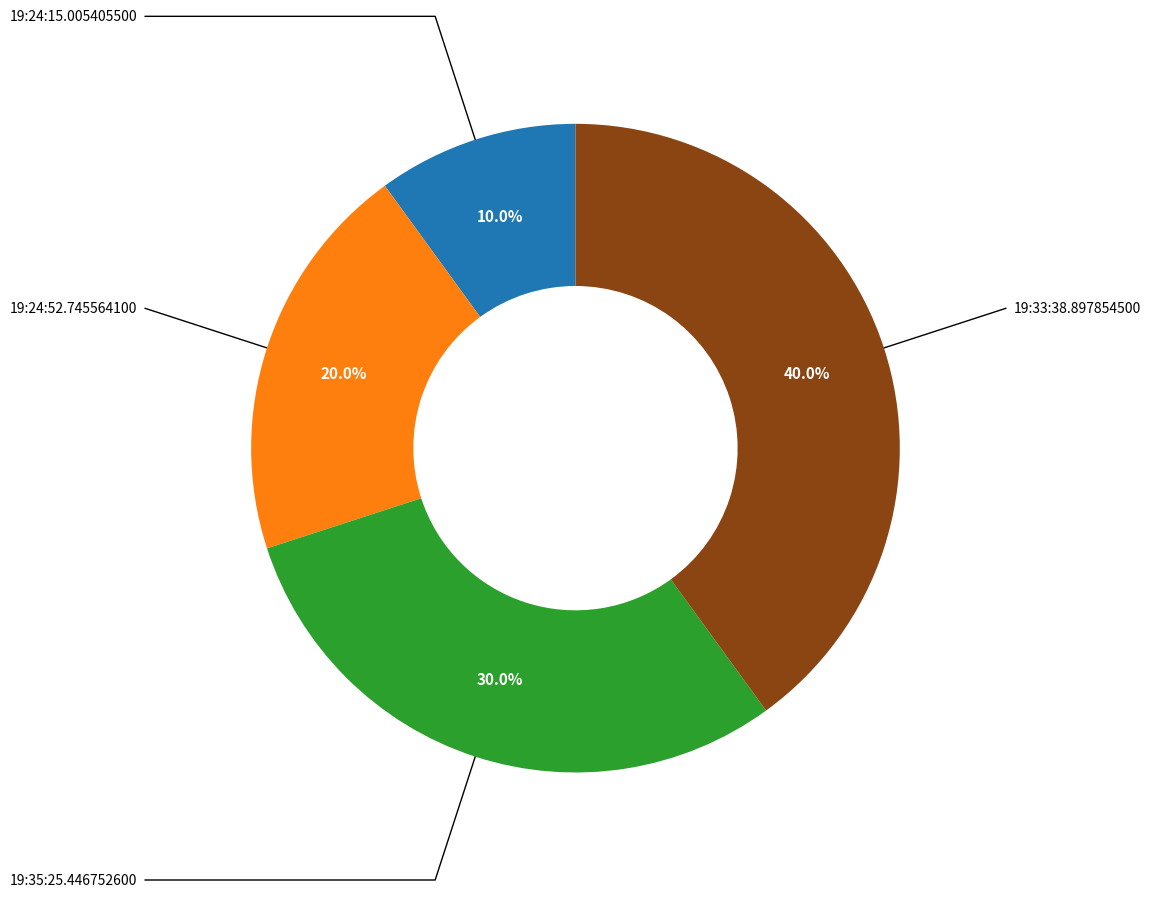

Is there a majority slice in this chart?

No